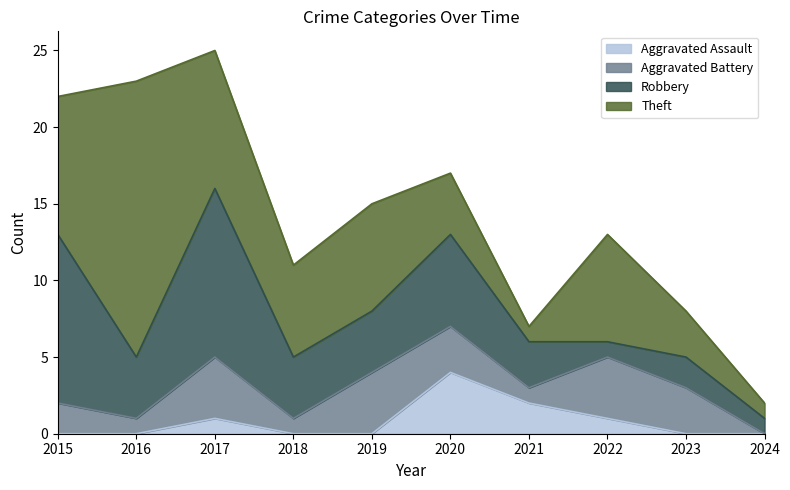

The Theft series shows 7 at 2022. True or false?

True